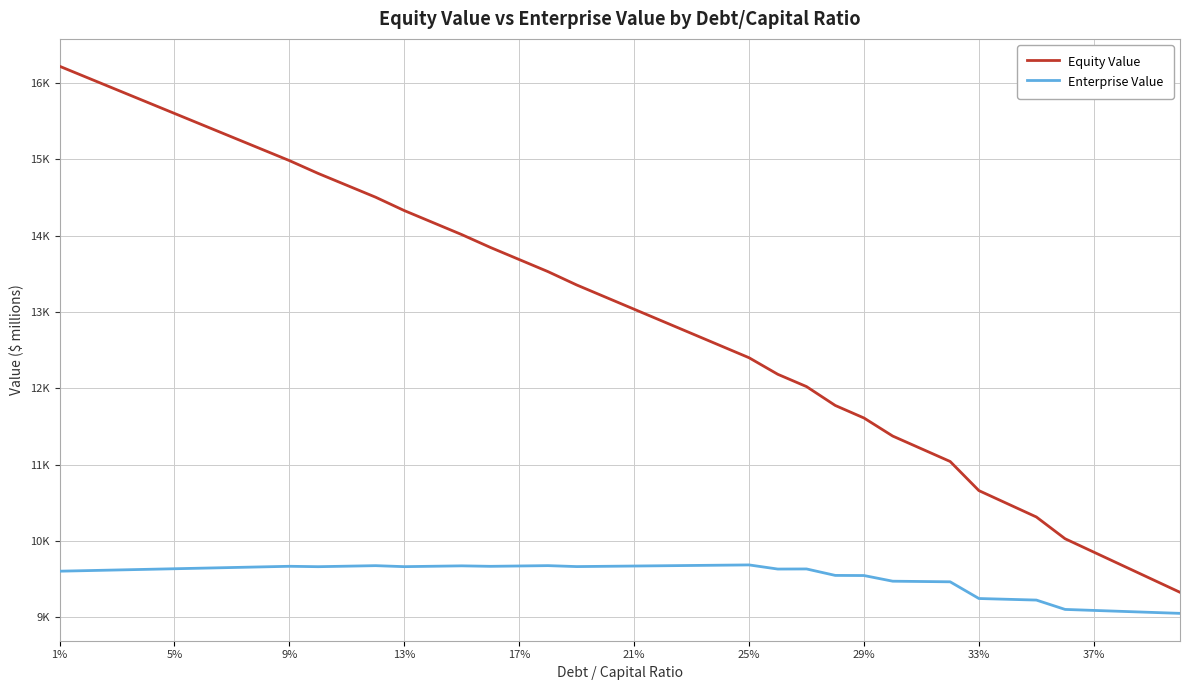

Does the chart have visible grid lines?

Yes